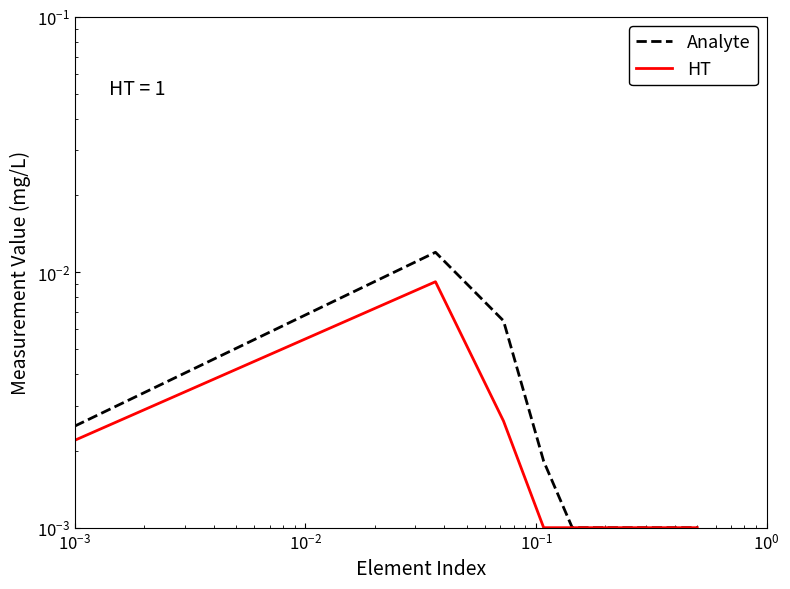

List the series in order of their overall mean, lowest first.

HT, Analyte